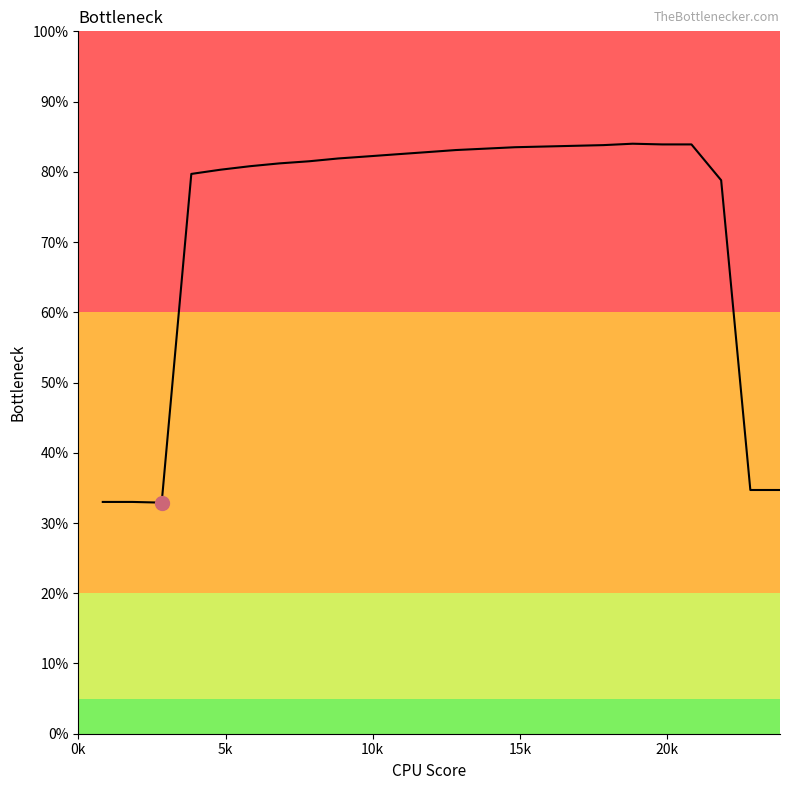

What is the maximum value shown in the chart?

84.0